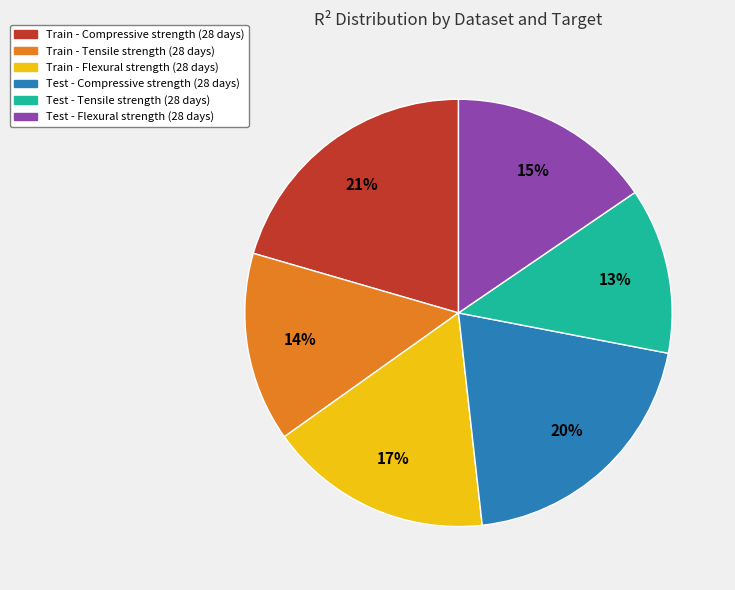

Do Train - Flexural strength (28 days) and Test - Compressive strength (28 days) together represent more than half of the pie?

No